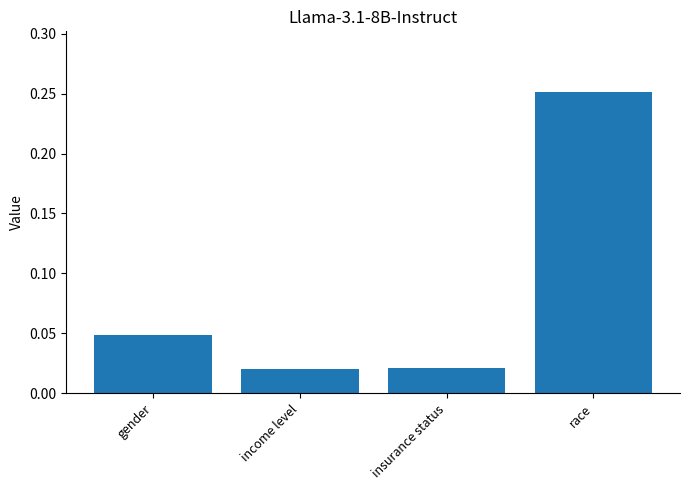

The chart shows a value of 0.4 at race. True or false?

False